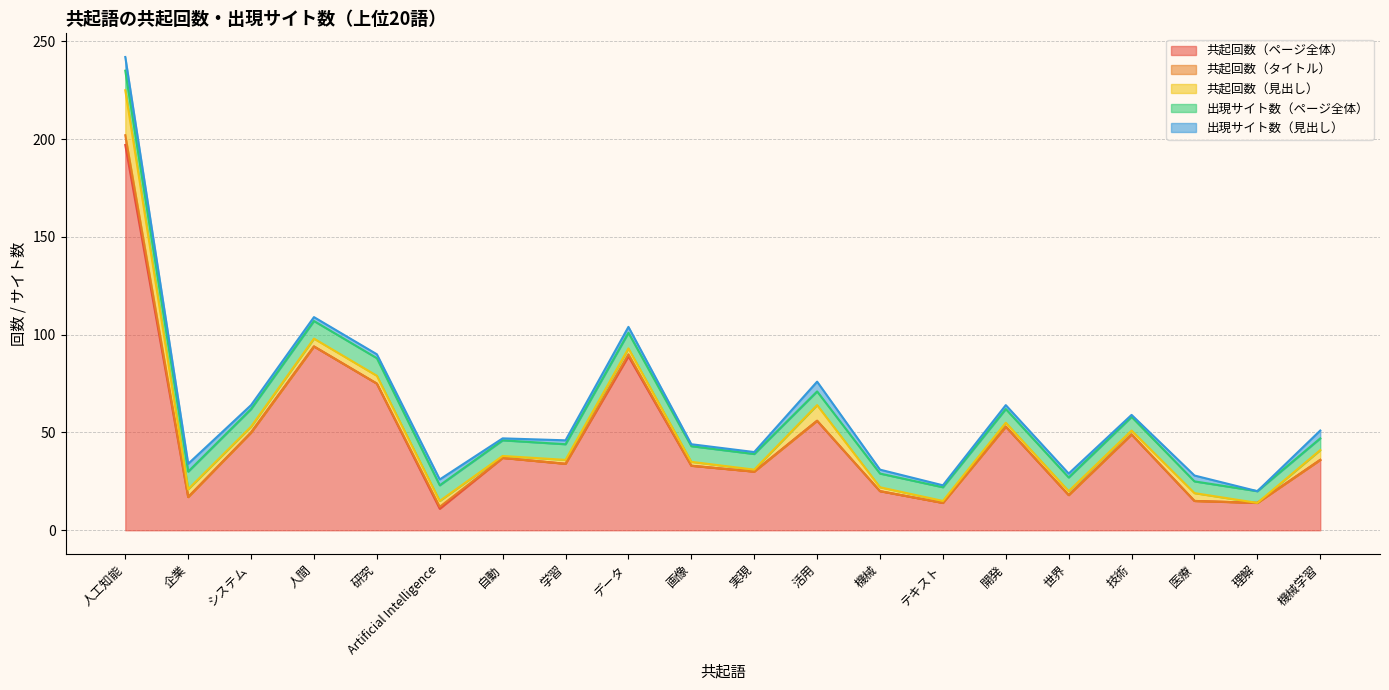

What is the sum of all 共起回数（見出し） values?

76